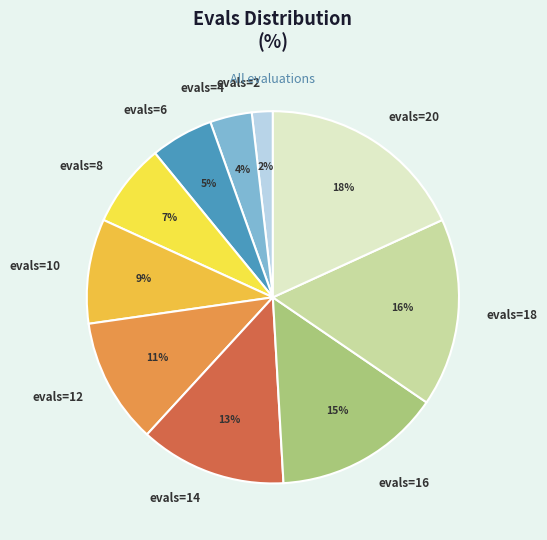

Rank the categories by value from highest to lowest.

evals=20, evals=18, evals=16, evals=14, evals=12, evals=10, evals=8, evals=6, evals=4, evals=2